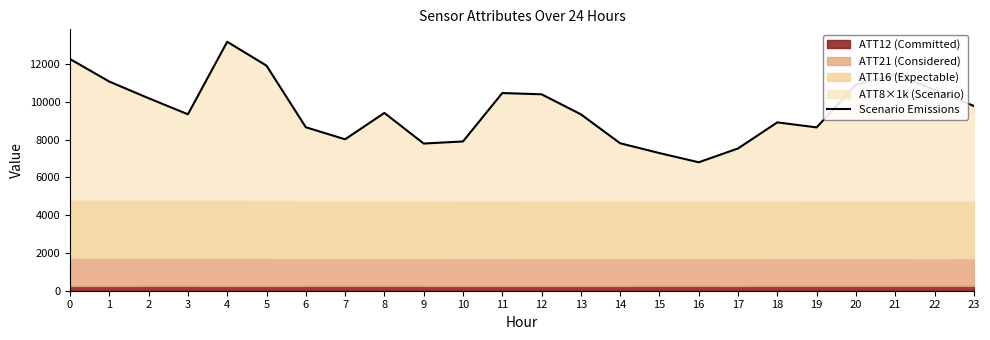

Approximately how many times larger is the value at 2 compared to 22?

1.0